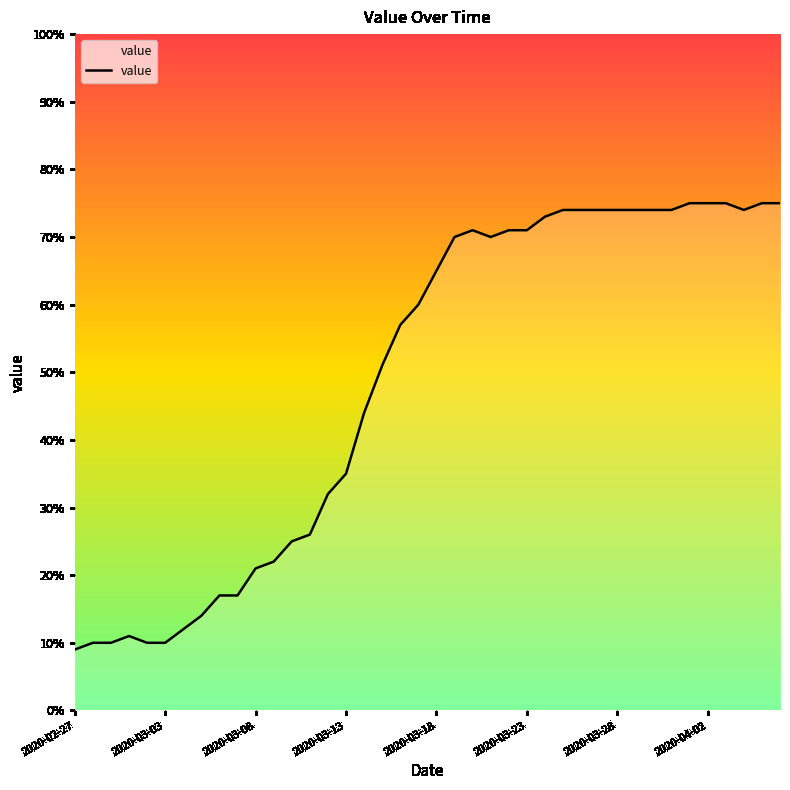

What is the difference between the maximum and minimum values?

66